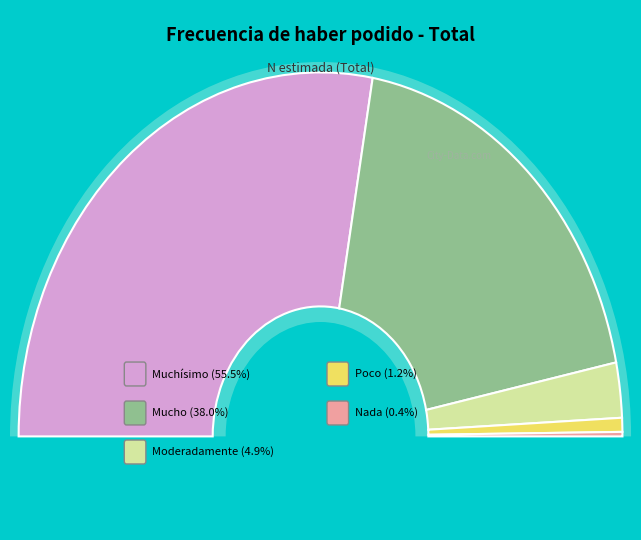

Which category has the smallest portion of the pie?

Nada